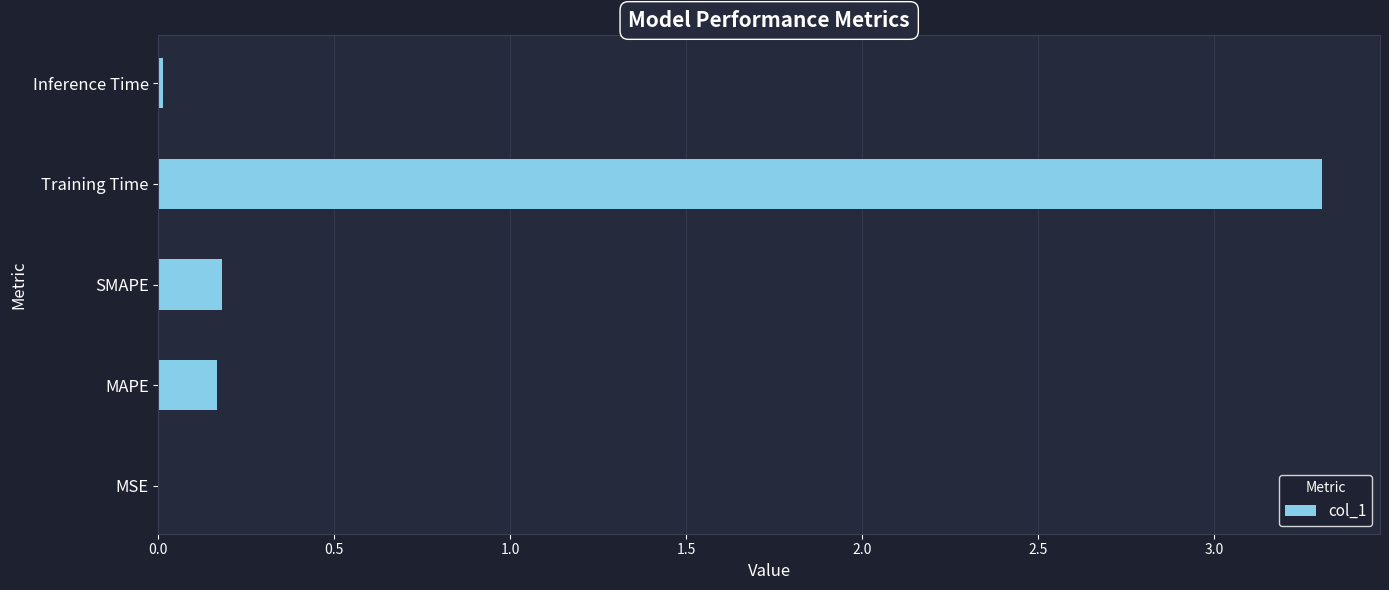

Which label corresponds to the largest value in the chart?

Training Time